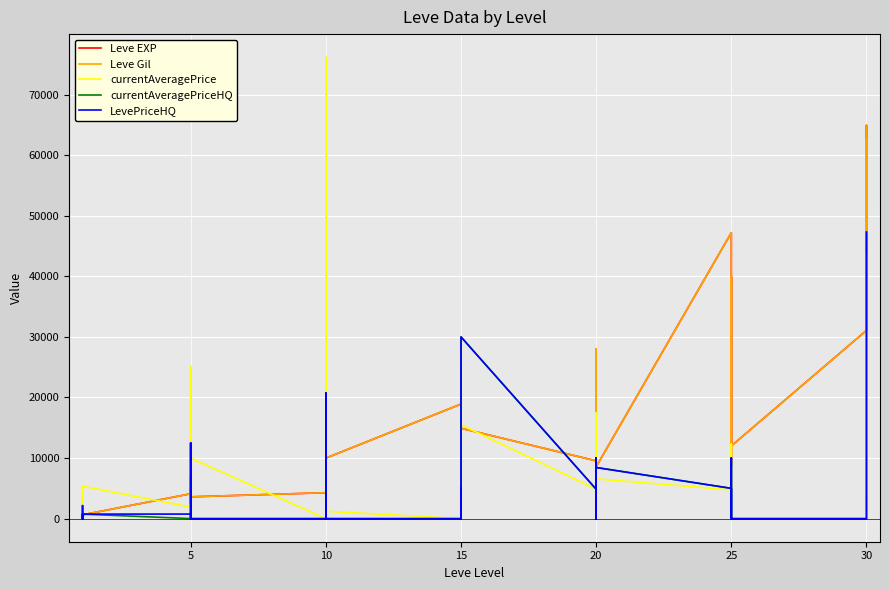

Which series has the largest total across all categories?

Leve Gil